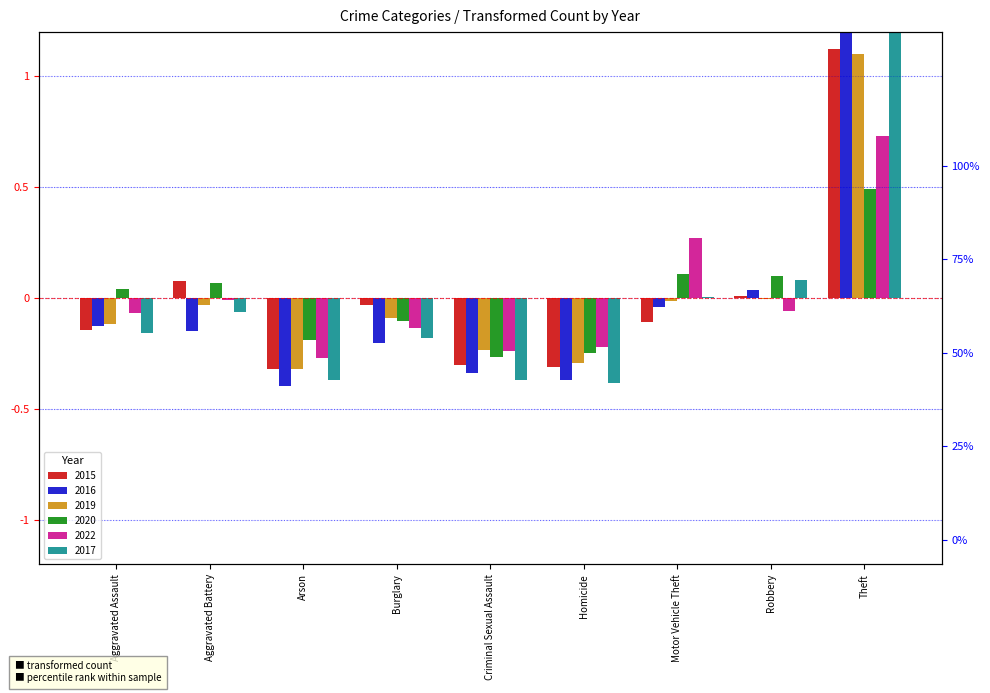

The value of 2017 at Aggravated Assault is -0.0. True or false?

False